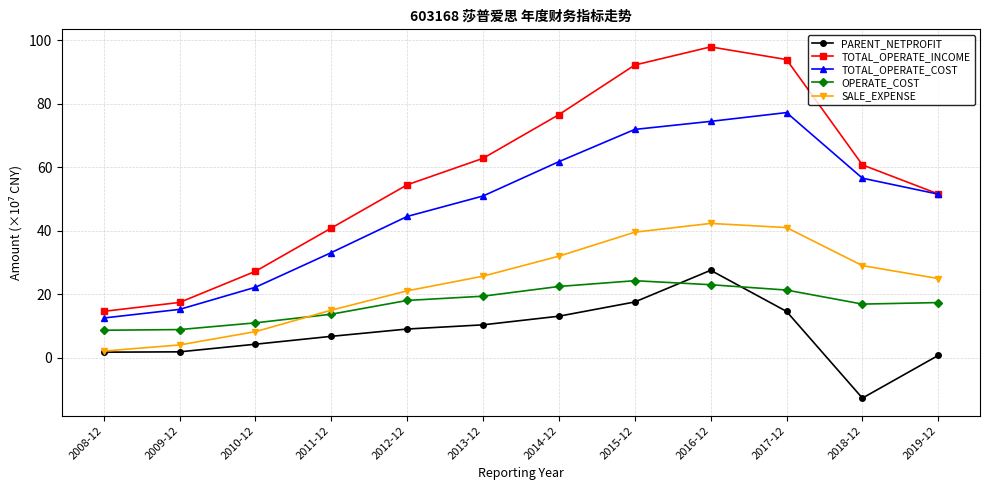

Rank the series at 2017-12 from lowest to highest value.

PARENT_NETPROFIT, OPERATE_COST, SALE_EXPENSE, TOTAL_OPERATE_COST, TOTAL_OPERATE_INCOME